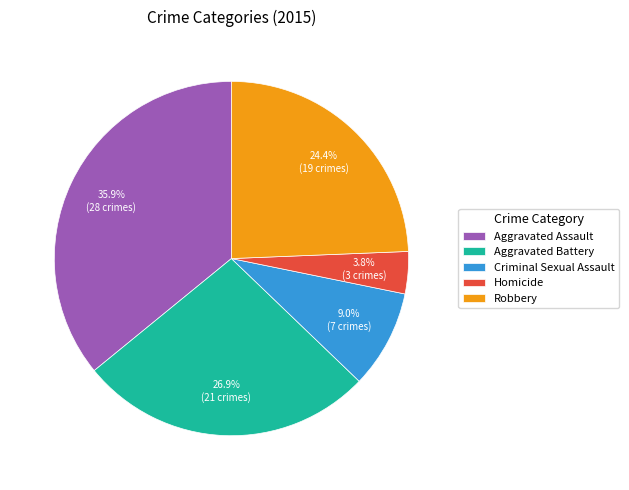

How many segments does this pie chart have?

5